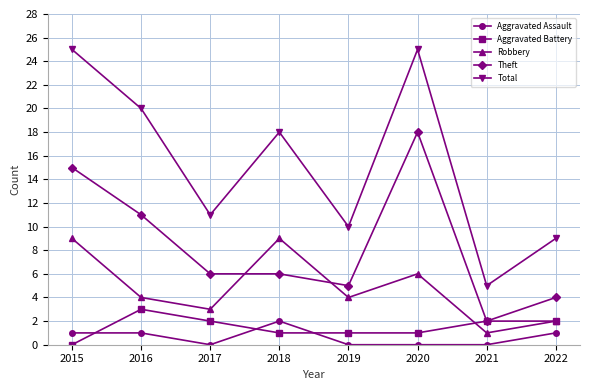

In Total, how many points are higher than both neighbors (excluding endpoints)?

2